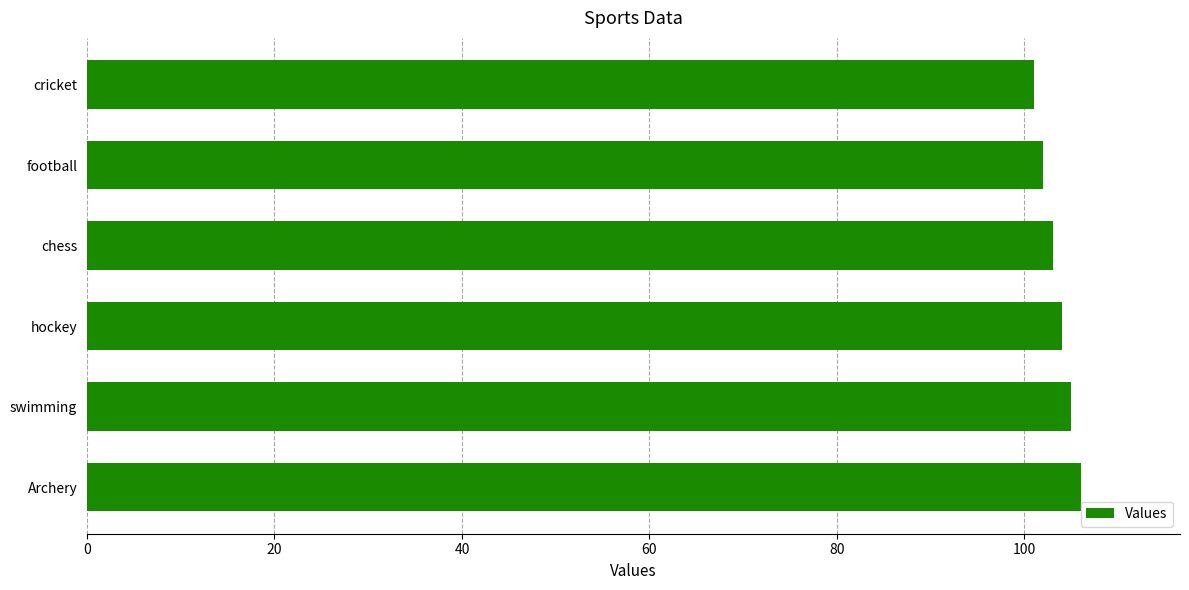

What is the average value?

104